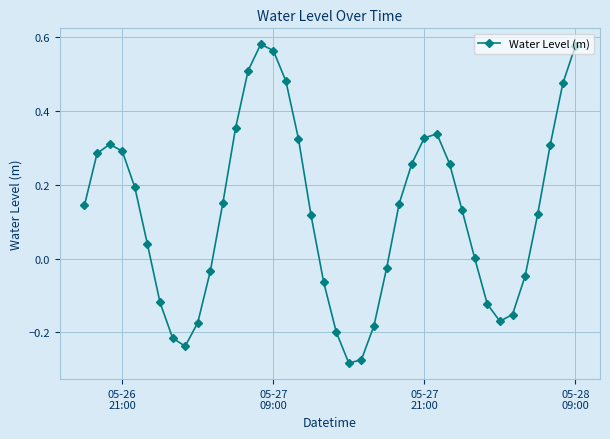

What is the difference between the second highest and second lowest values?

0.9